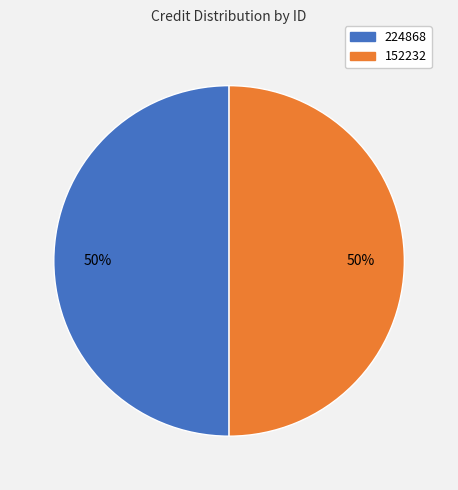

To the nearest percent, what is the average slice percentage?

50%